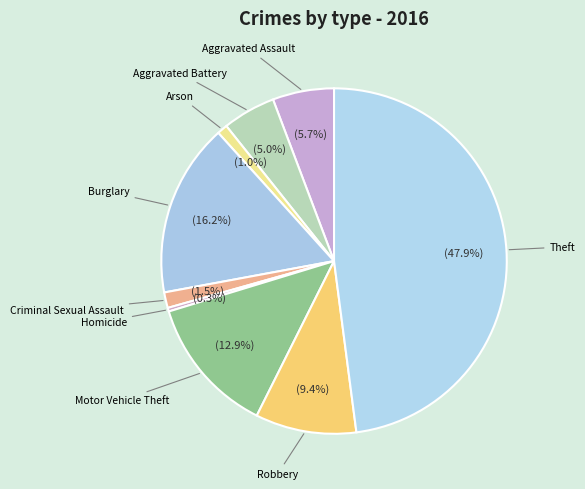

How many segments does this pie chart have?

9